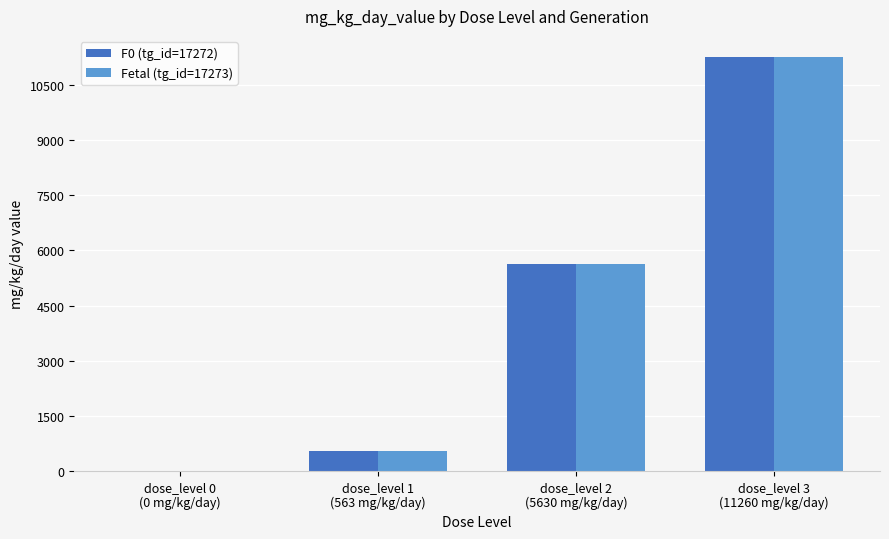

What is the greatest value displayed?

11260